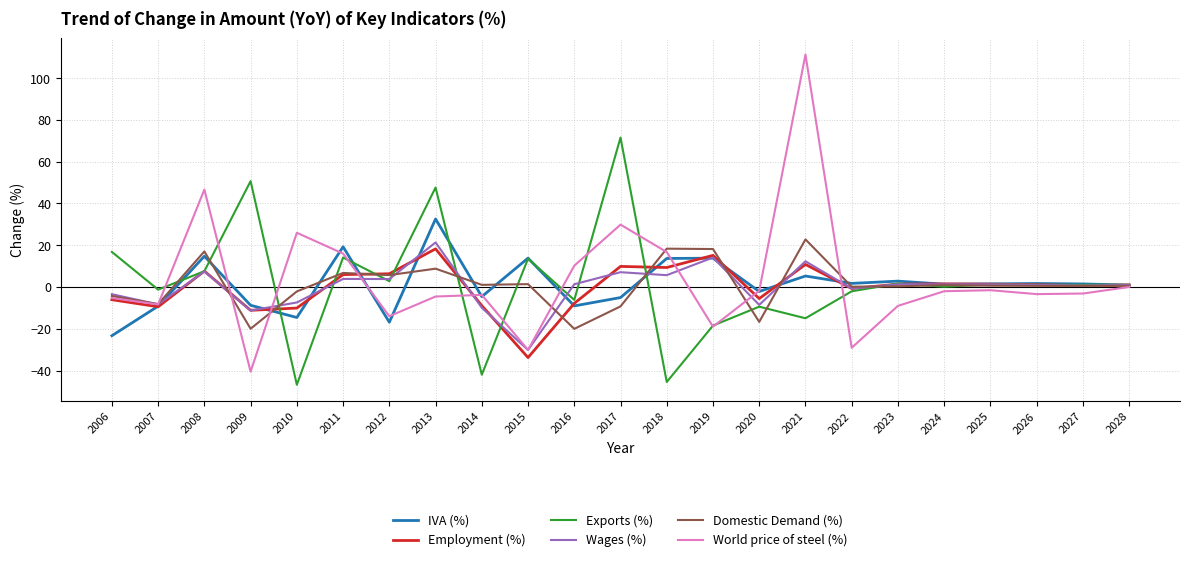

Which series has the widest spread of values?

World price of steel (%)